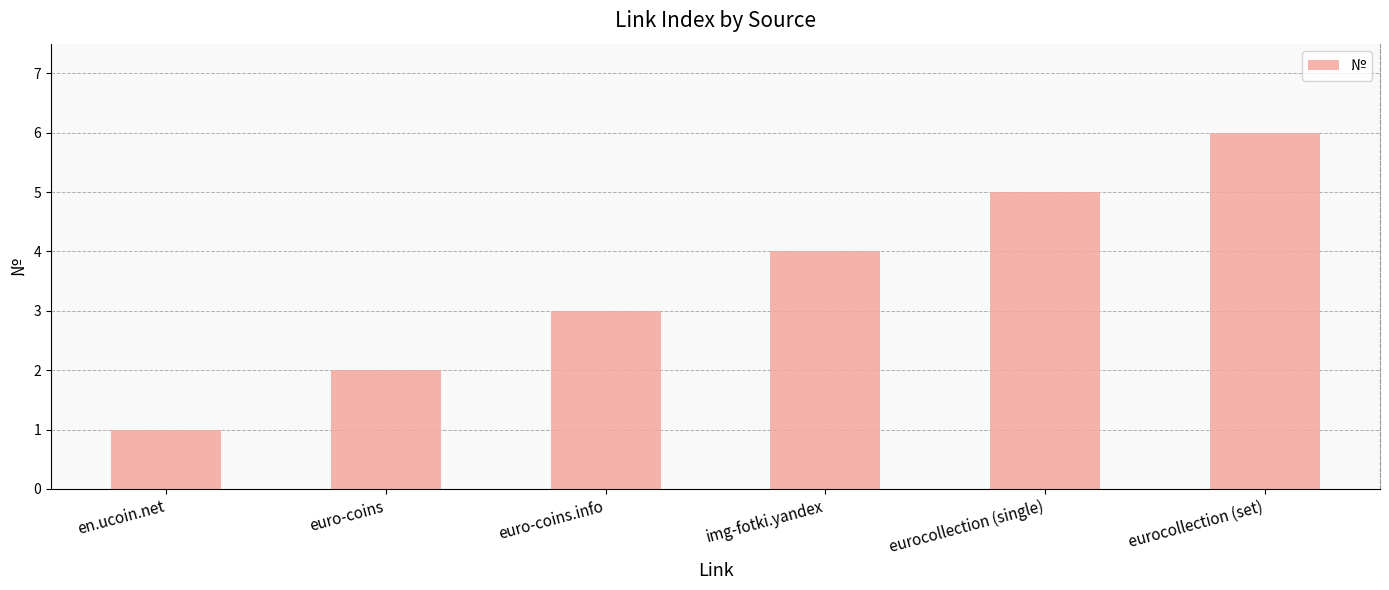

The chart shows a value of 1 at en.ucoin.net. True or false?

True